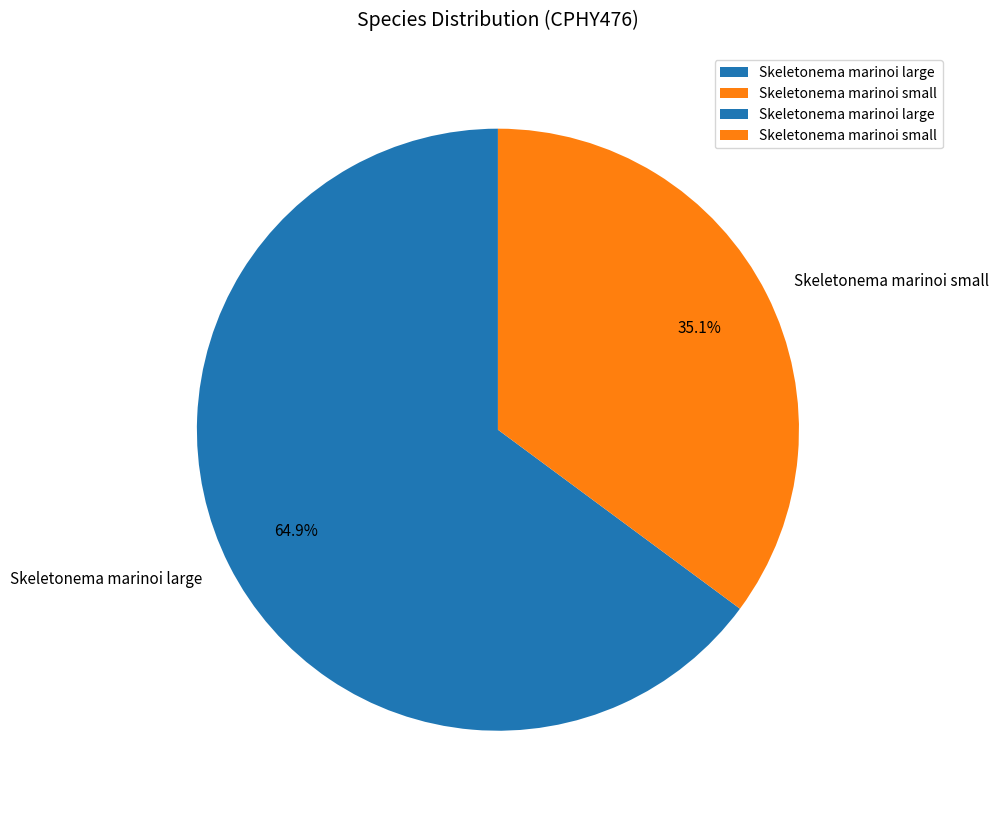

Which category has the smallest portion of the pie?

Skeletonema marinoi small